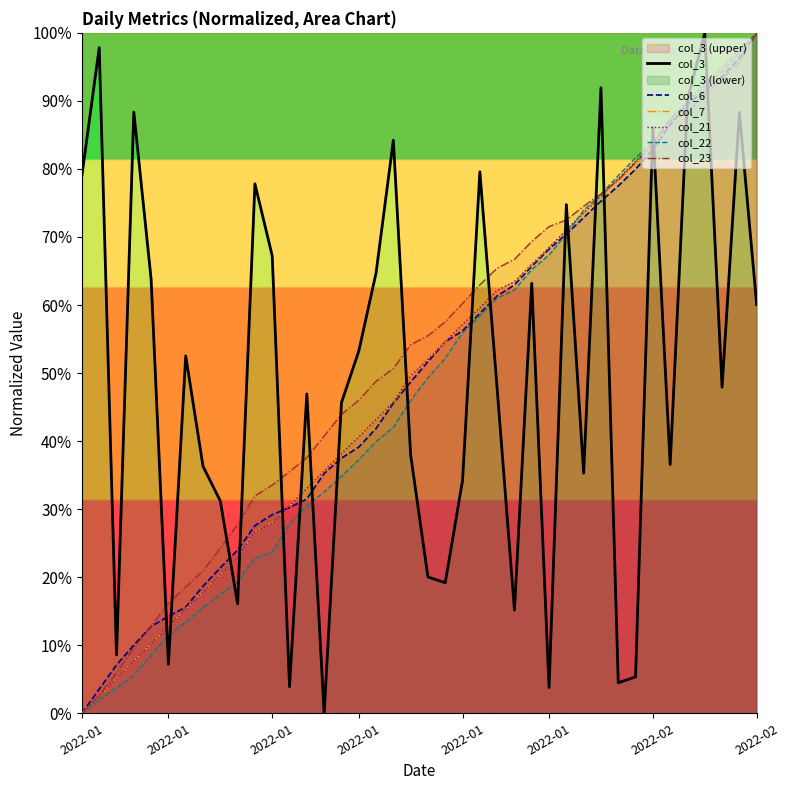

At which category is the sum across all series the highest?

38